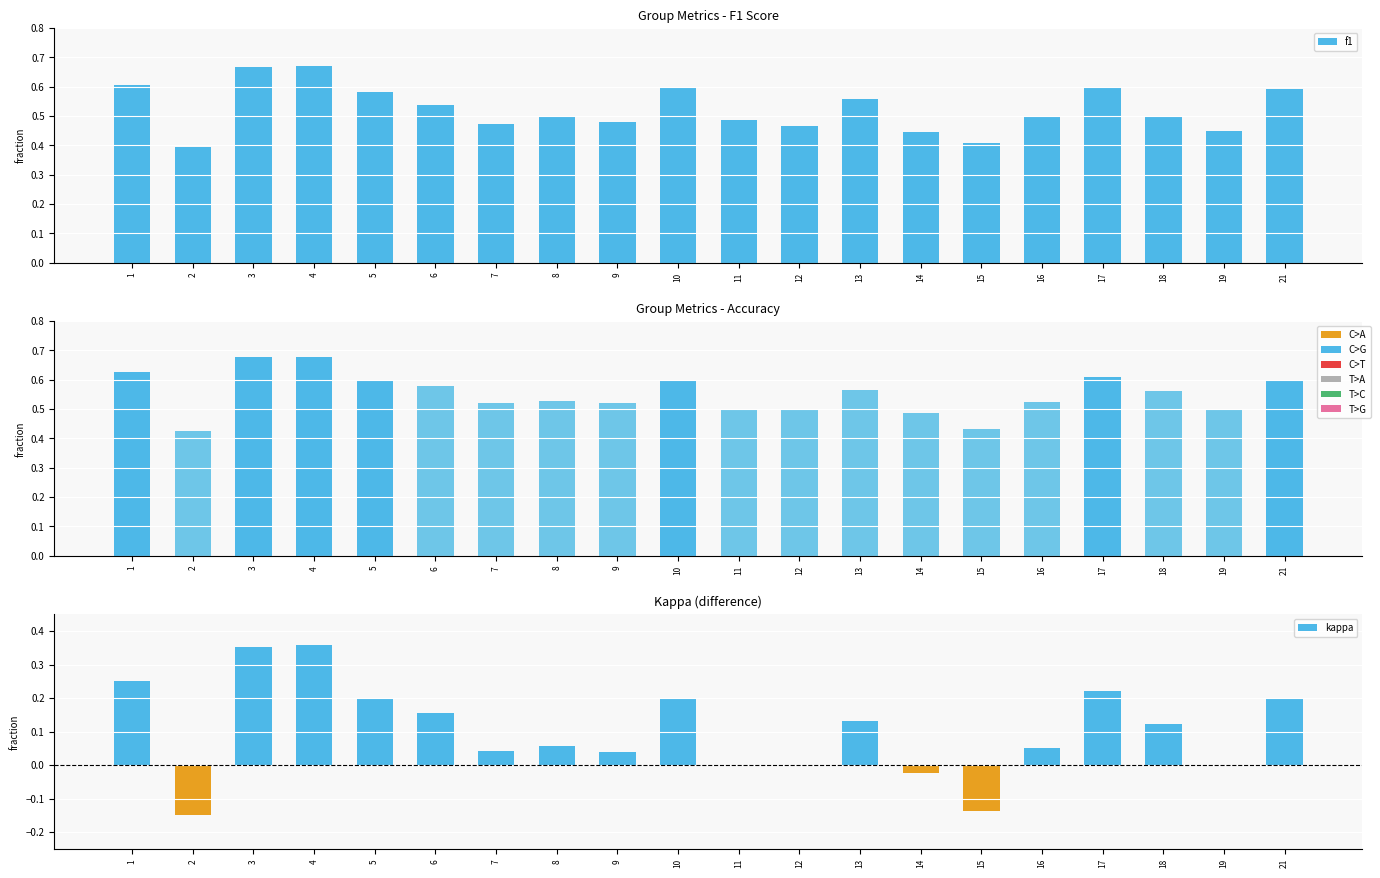

How many bars are there in total?

60